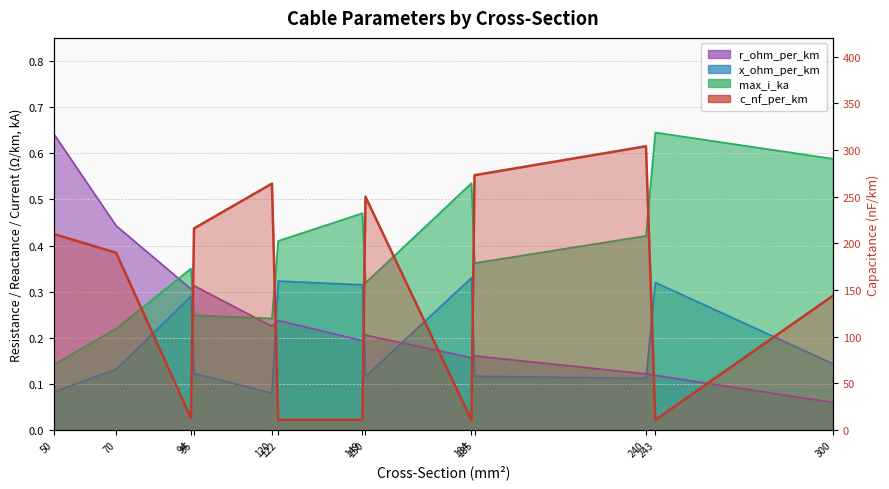

Is it true that the value at 50 is 109.1?

False